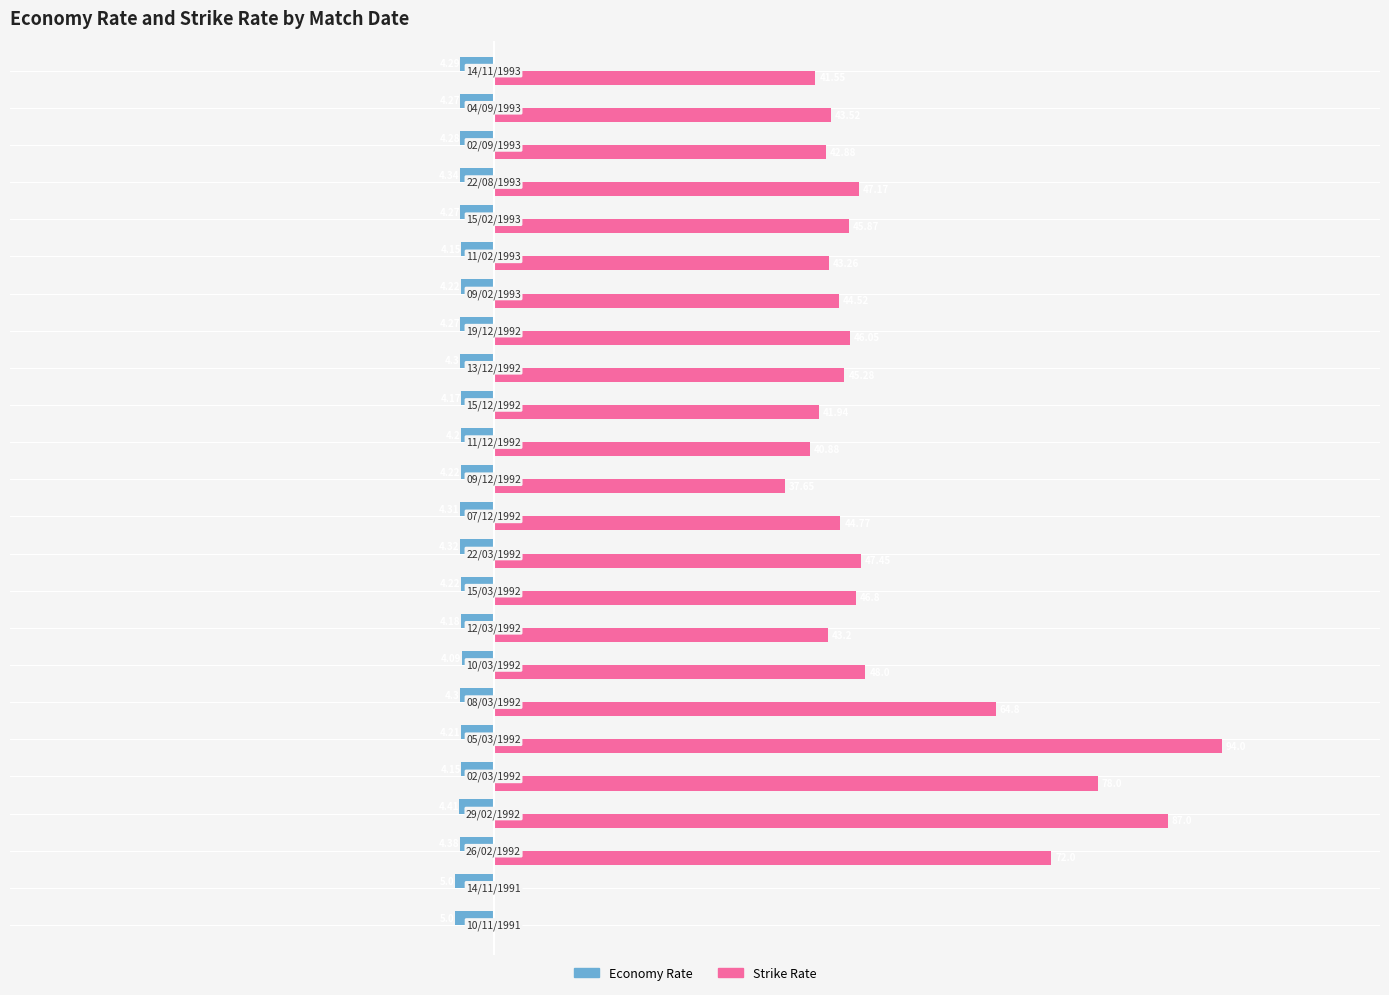

What are all the series names shown in the legend?

Economy Rate, Strike Rate